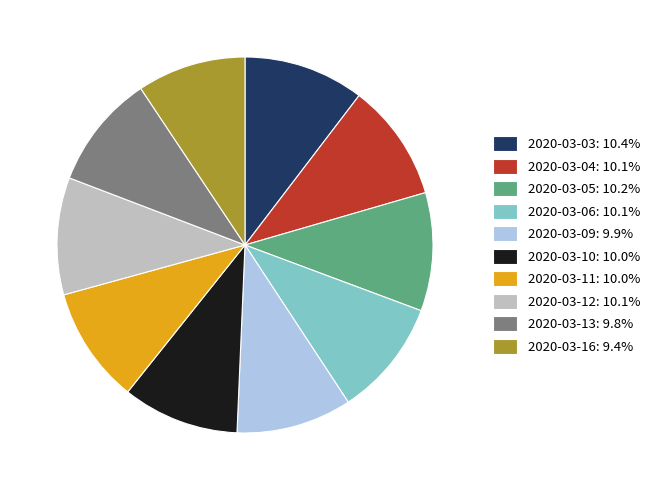

Does 2020-03-10 represent more than half of the total?

No